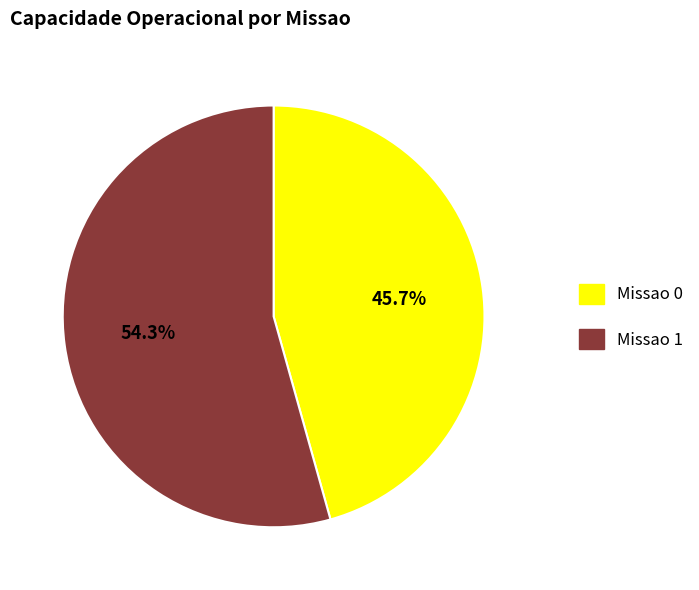

Approximately how many times larger is the value at Missao 0 compared to Missao 1?

0.8